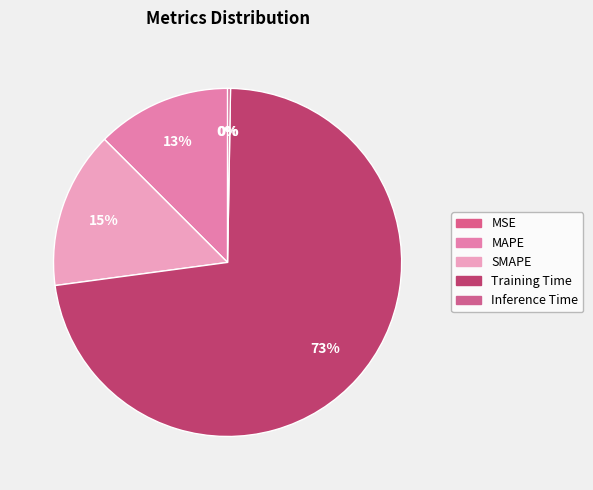

Which slice is the smallest?

MSE